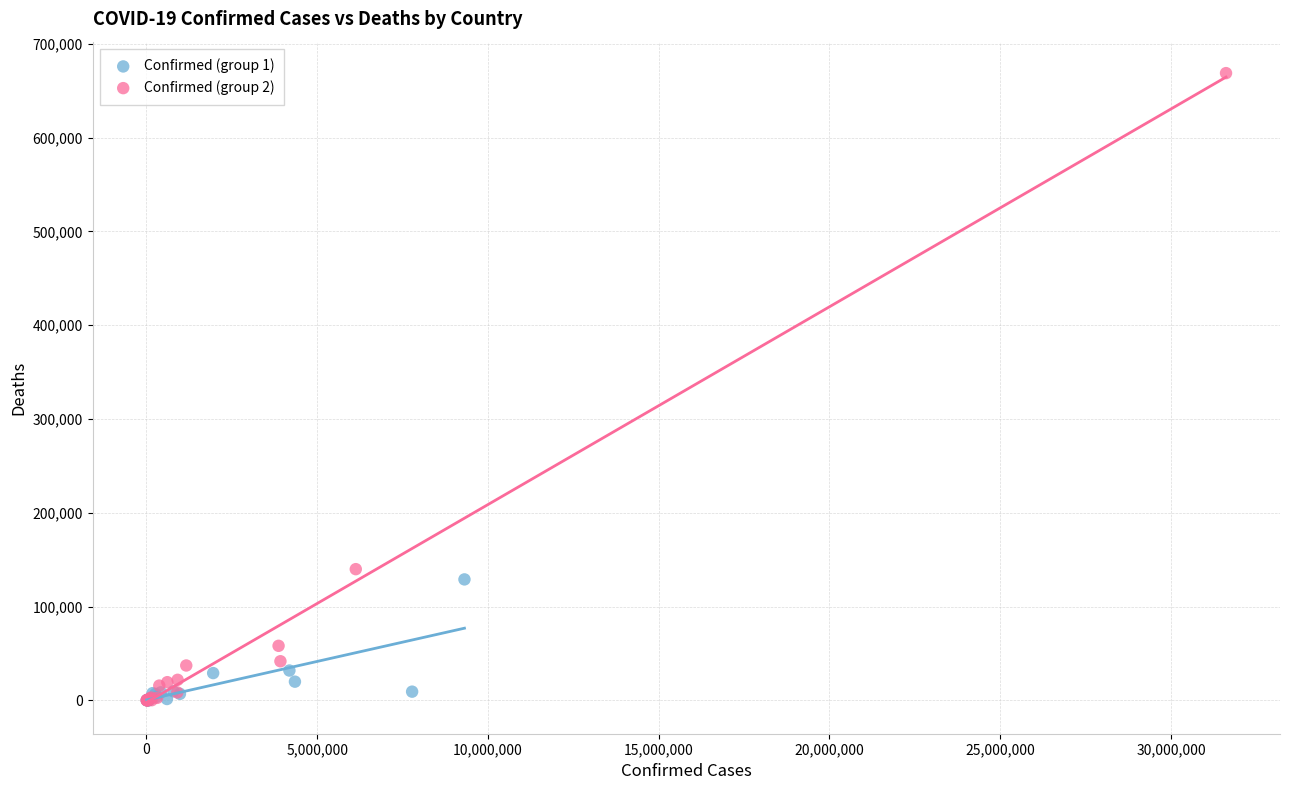

Which series has the widest spread of Y values?

Confirmed (group 2)